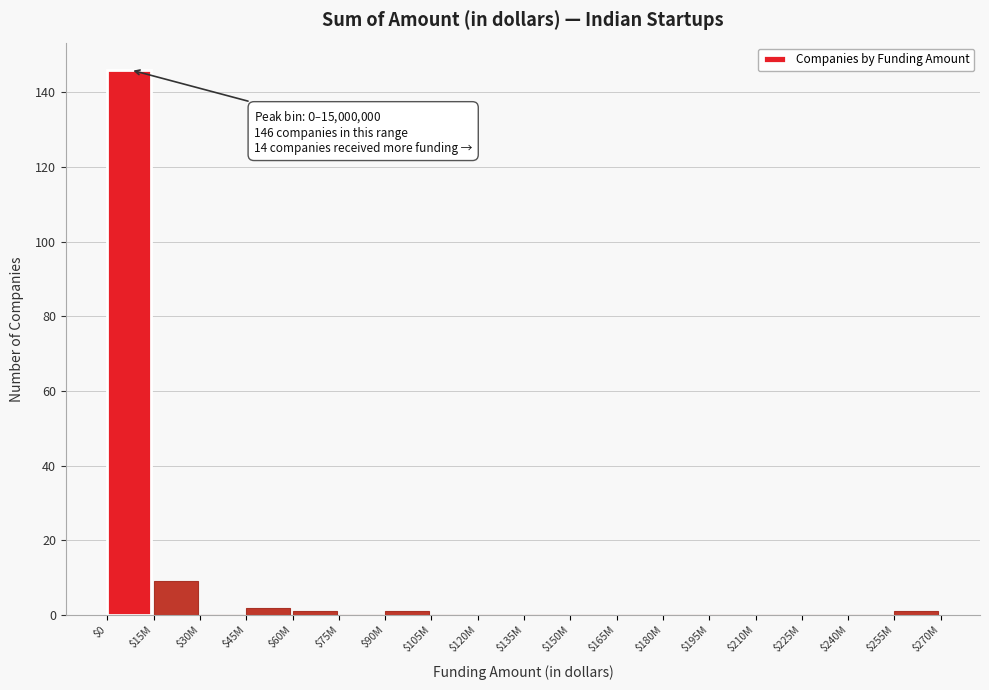

What is the sum of all values?

160